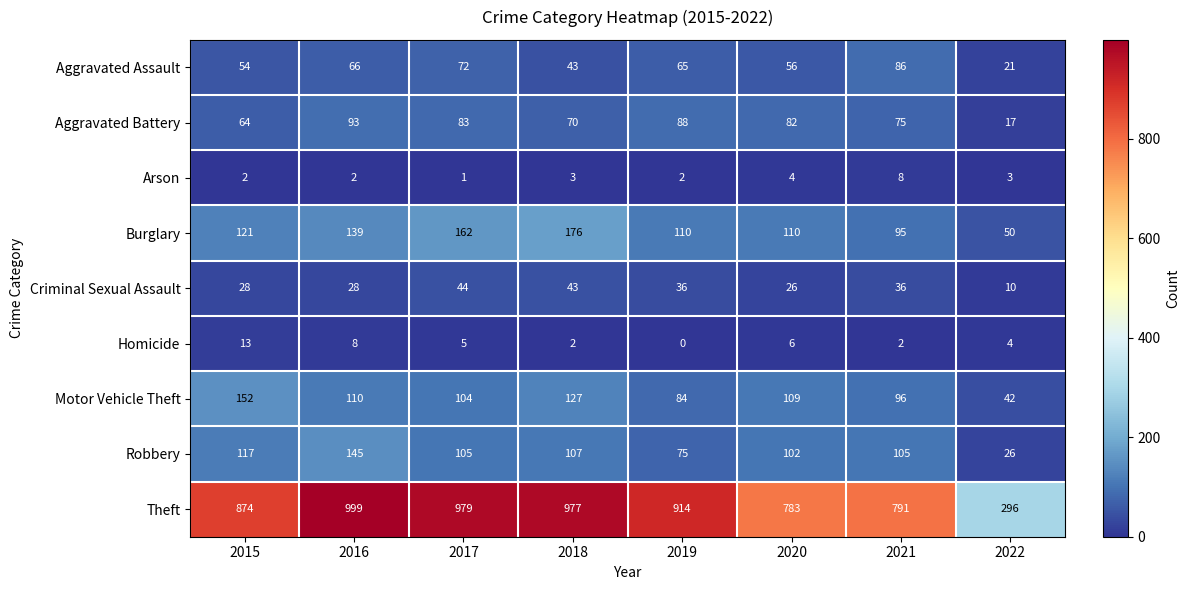

At which category does the chart reach its peak across all series?

2016